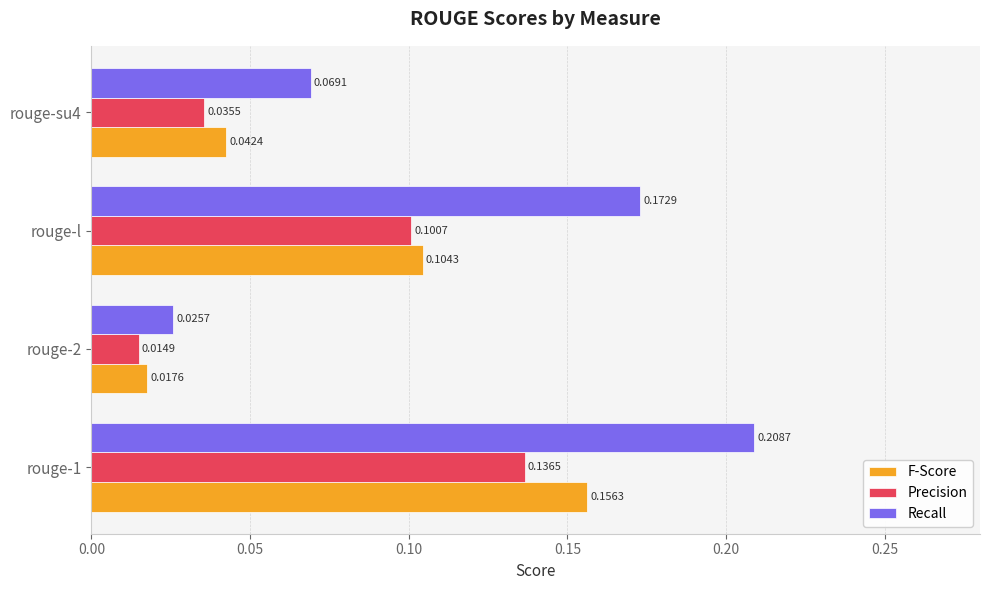

Where is Recall nearest to the value 0?

rouge-2